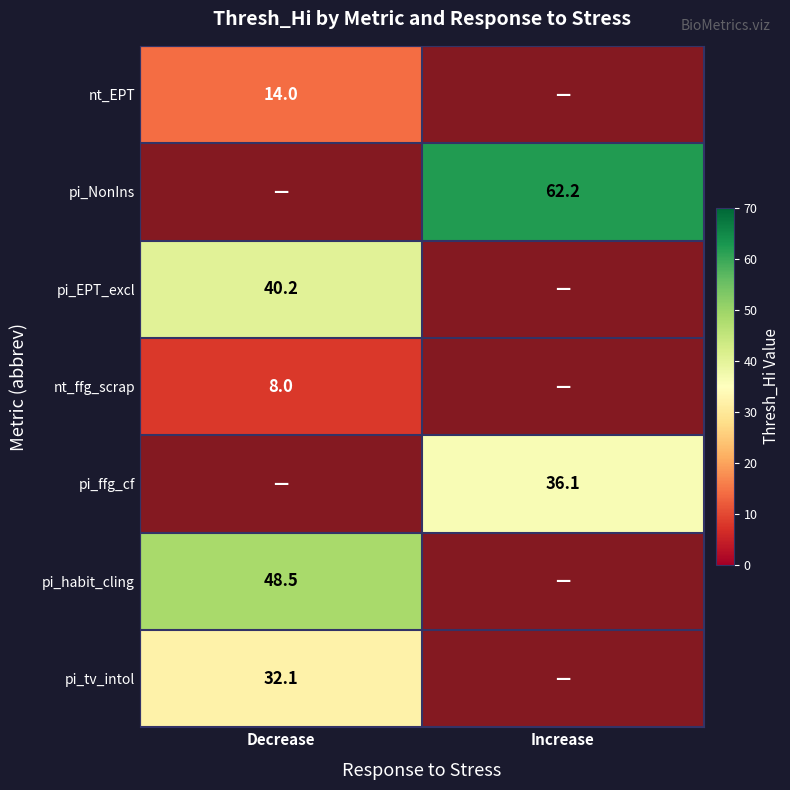

Is it true that pi_NonIns equals 62.2 at Increase?

True